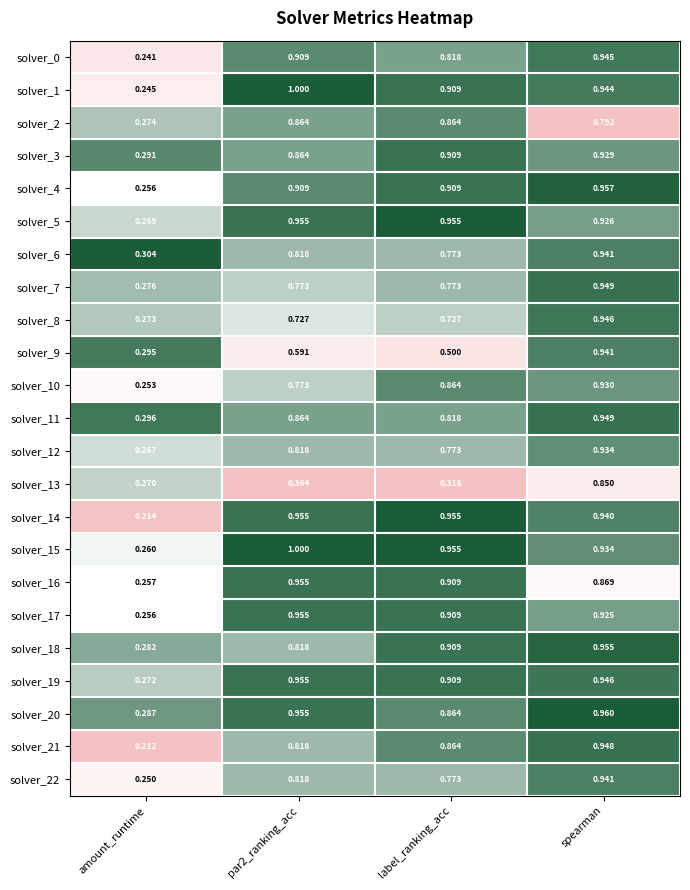

At which category is the sum across all series the highest?

spearman